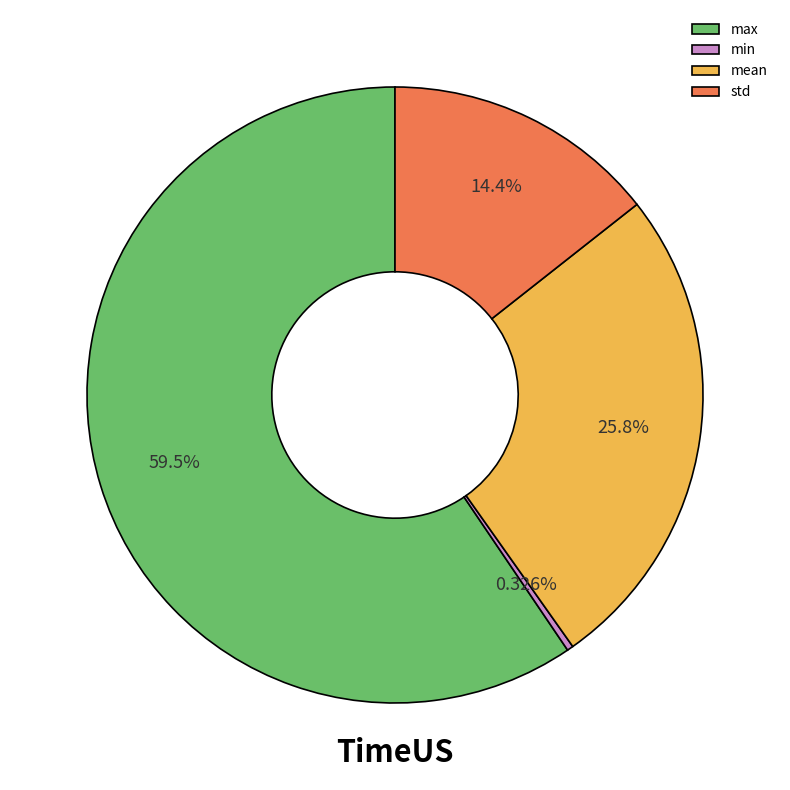

To the nearest percent, what is the difference between the largest and smallest slice percentages?

59%